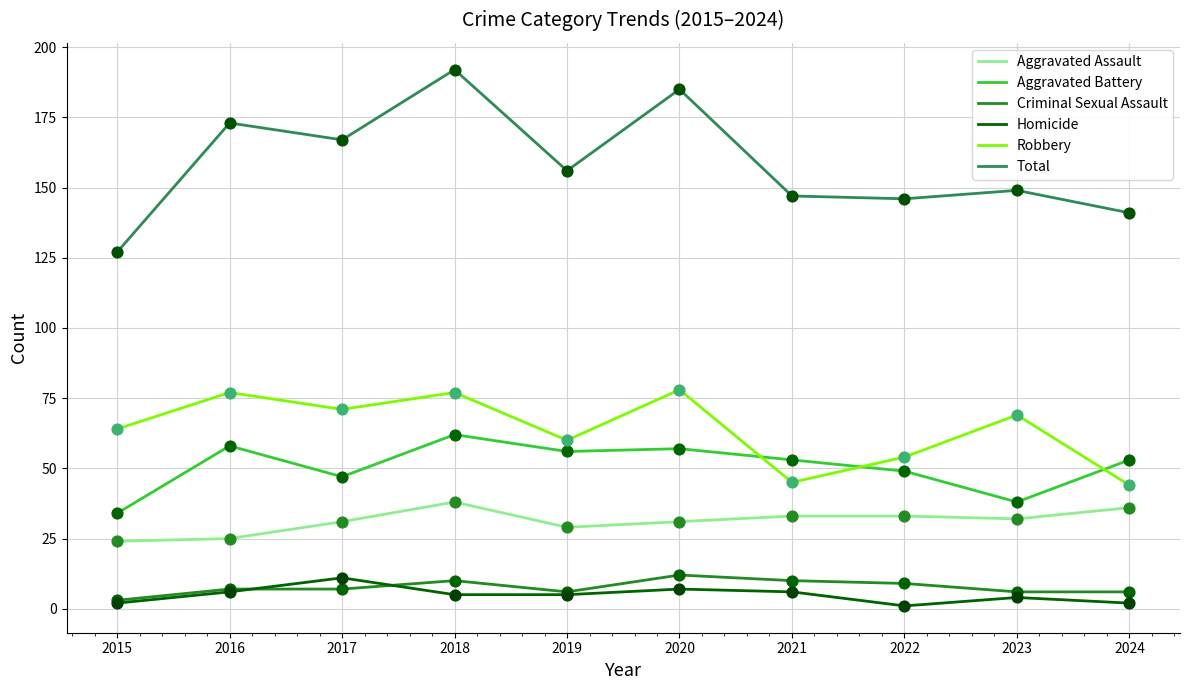

Is the value of Aggravated Battery at 2023 greater than the value of Total at 2015?

No